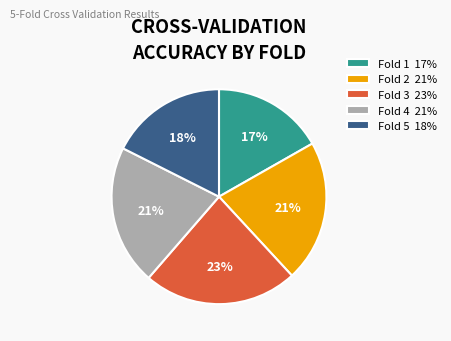

To the nearest percent, what portion does Fold 1 17% represent?

17%